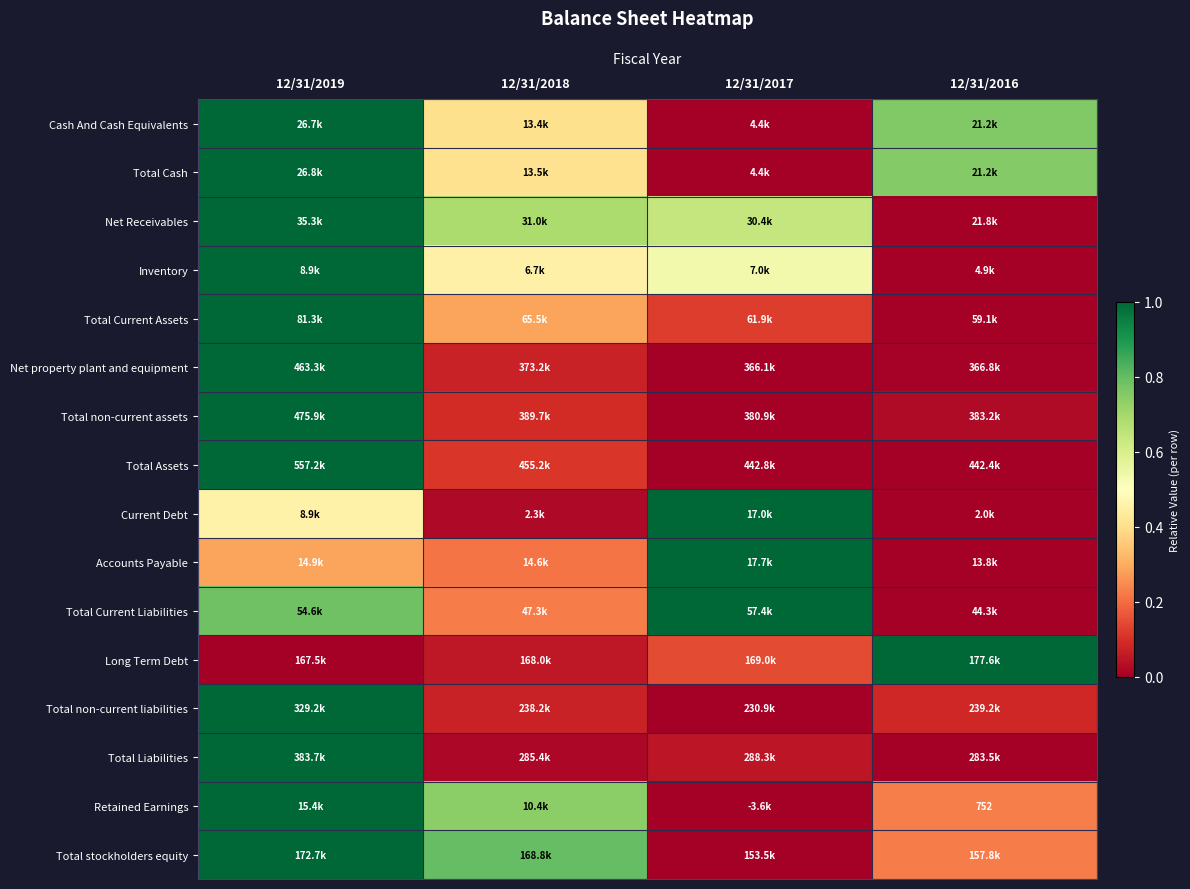

At which category does the chart reach its peak across all series?

12/31/2019